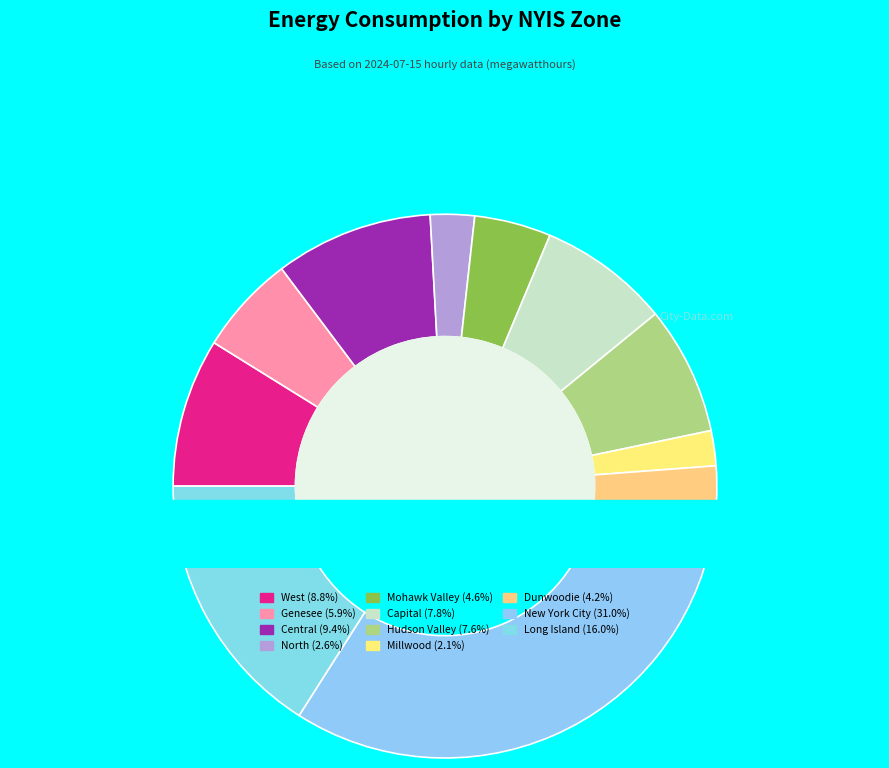

Which has a higher value, New York City - NYIS or Dunwoodie - NYIS?

New York City - NYIS